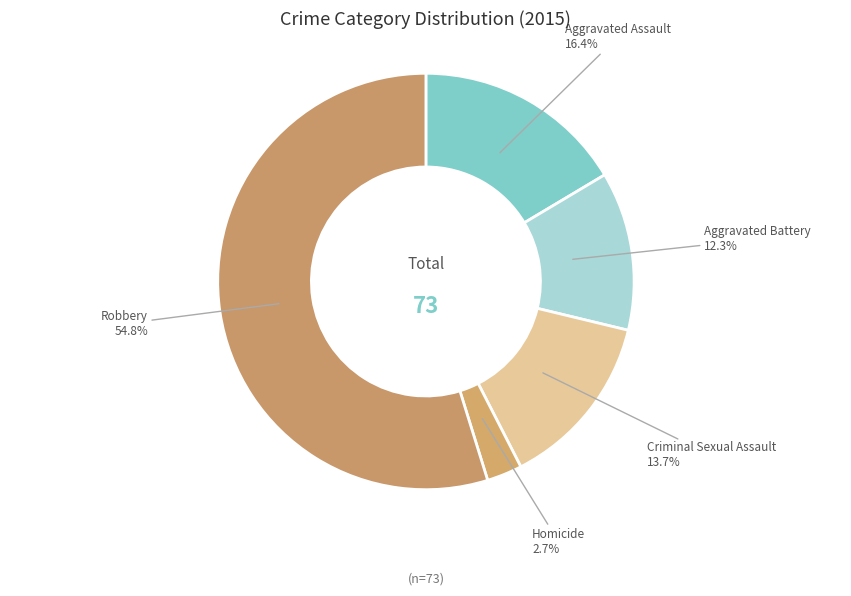

Does any single category account for the majority?

Yes